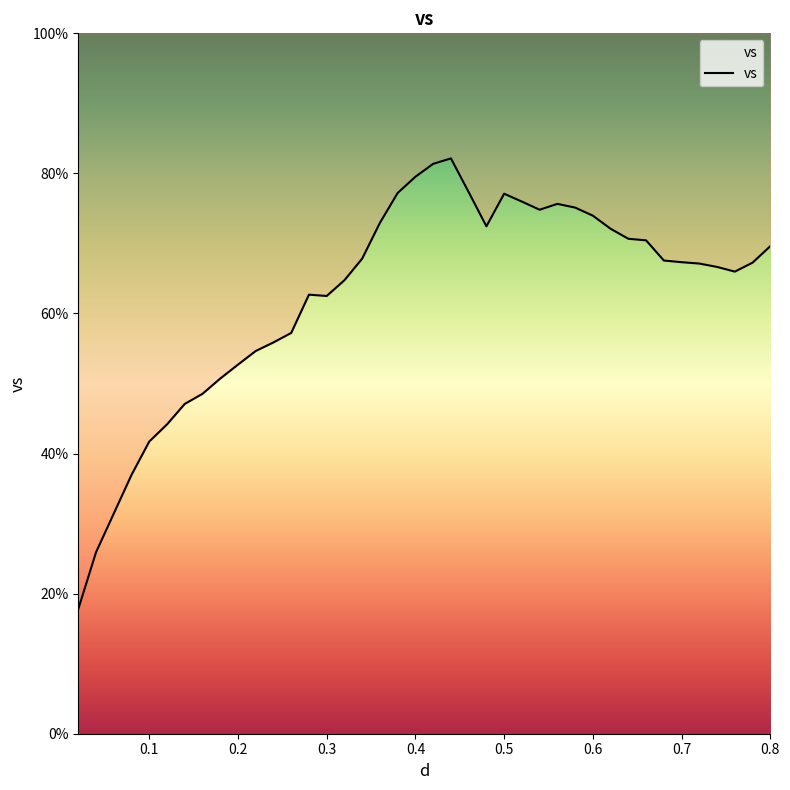

What is the label of the 8th point from the left?

0.16